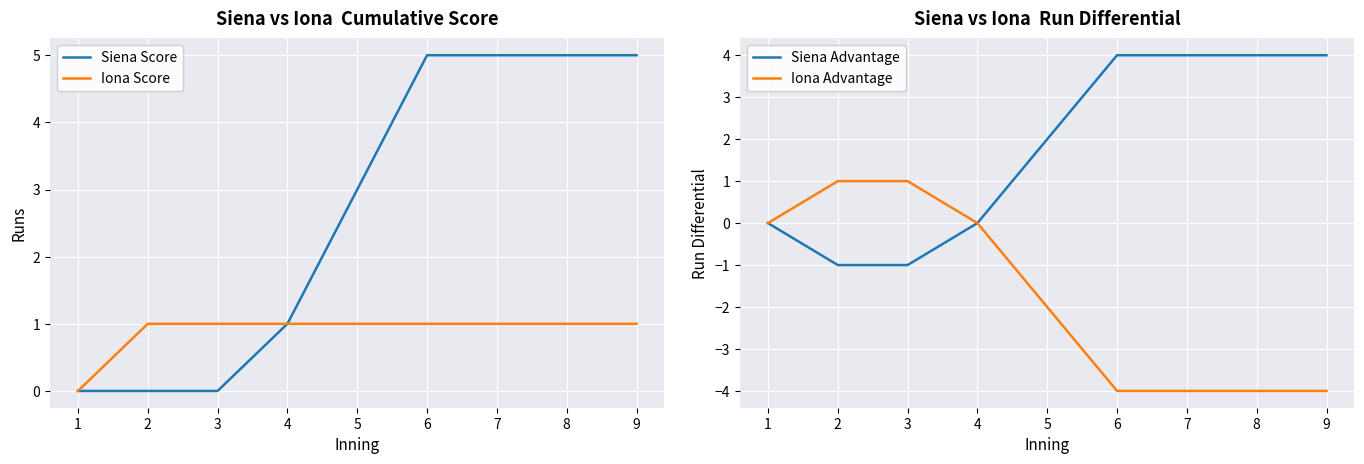

Which category has the lowest value across all series?

6